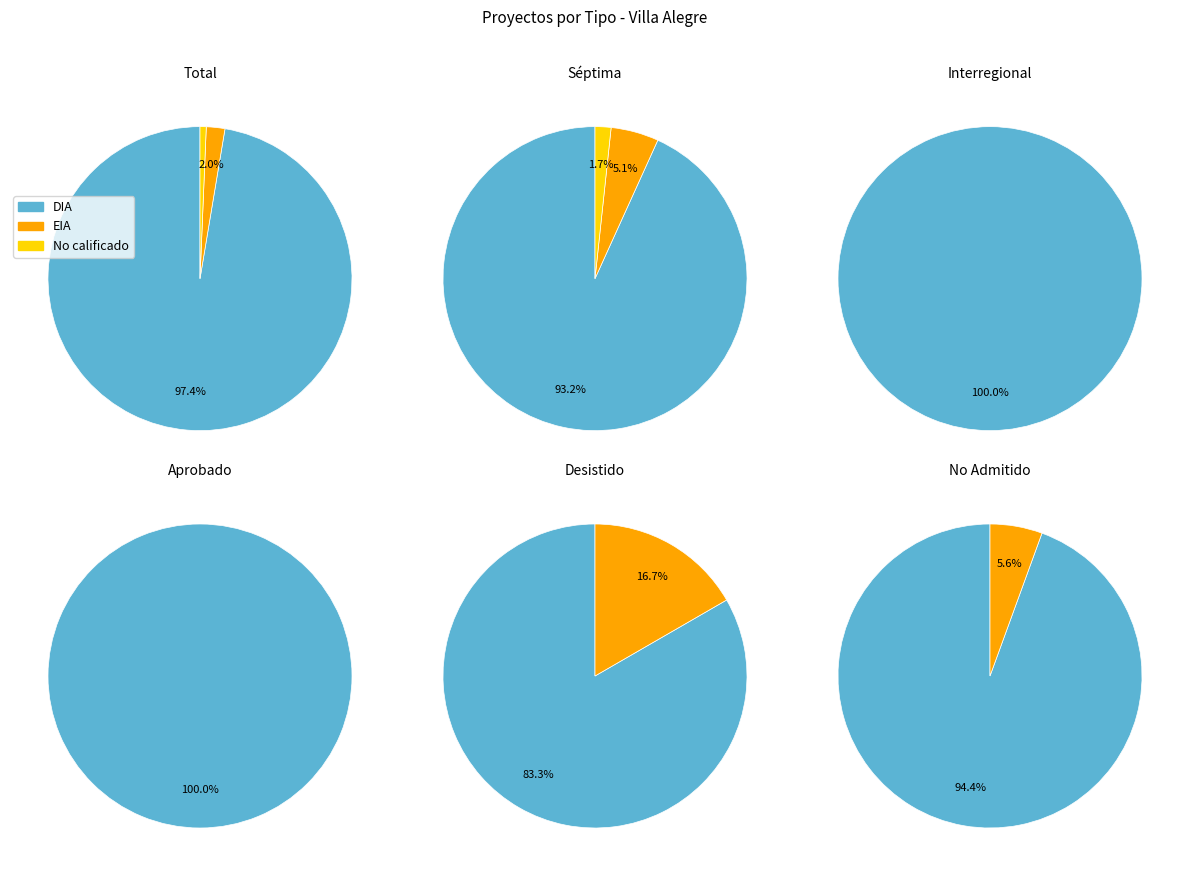

Which slice represents more than half of the pie?

DIA